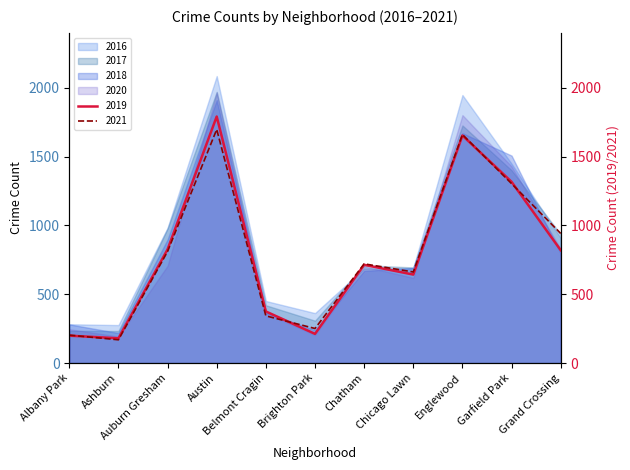

What is the sum of all 2016 values?

10123